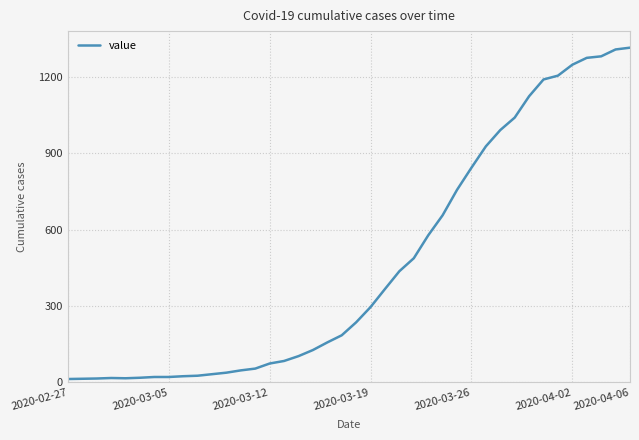

What is the smallest value displayed?

13